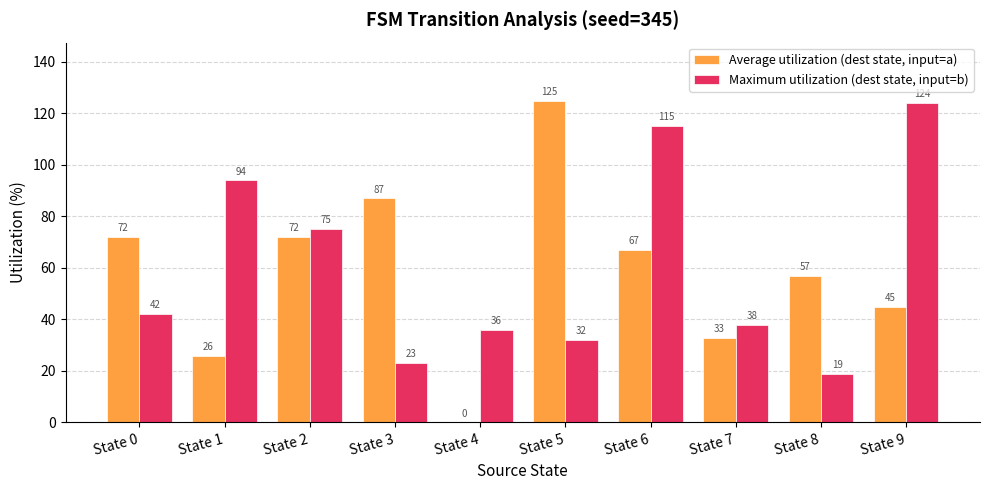

Reading left to right, transcribe all the data shown in this chart.

Average utilization (dest state, input=a): State 0=72	State 1=26	State 2=72	State 3=87	State 4=0	State 5=125	State 6=67	State 7=33	State 8=57	State 9=45
Maximum utilization (dest state, input=b): State 0=42	State 1=94	State 2=75	State 3=23	State 4=36	State 5=32	State 6=115	State 7=38	State 8=19	State 9=124